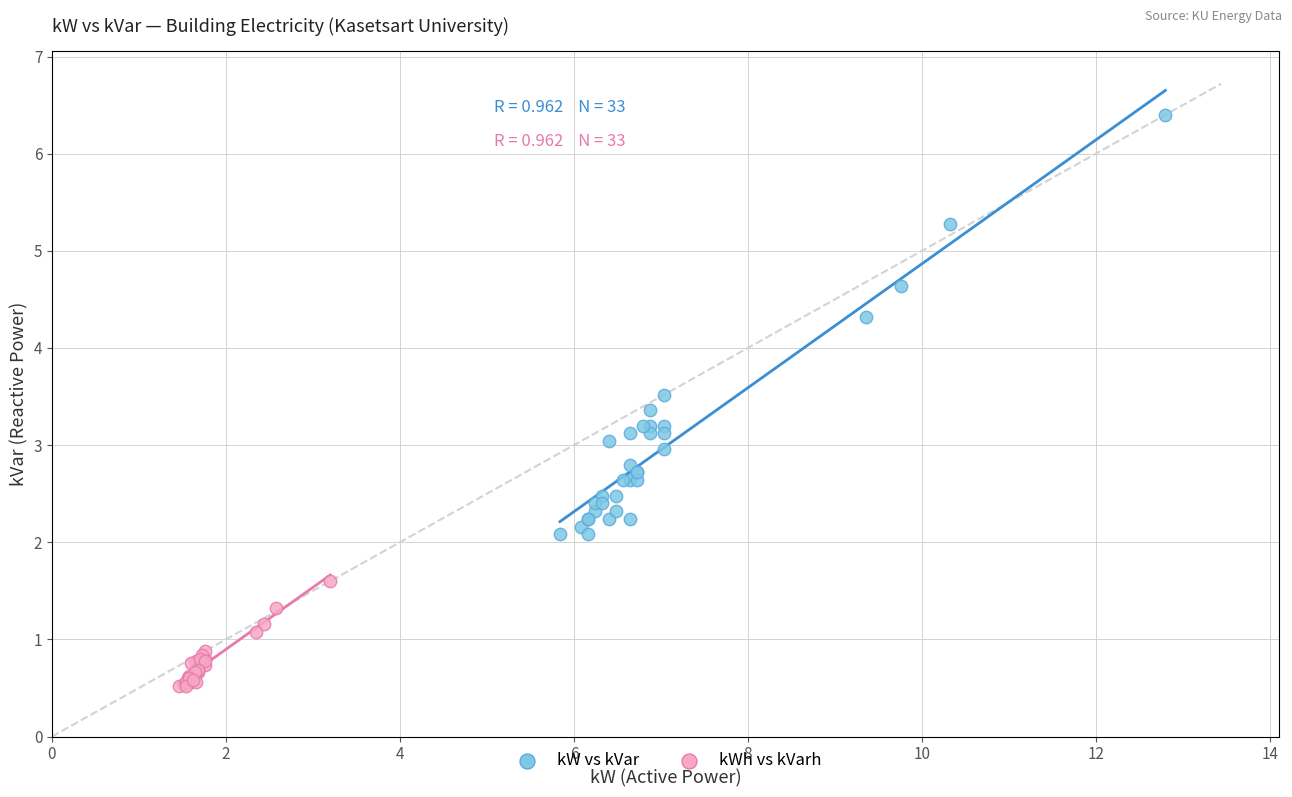

Which series reaches the minimum Y coordinate?

kWh vs kVarh